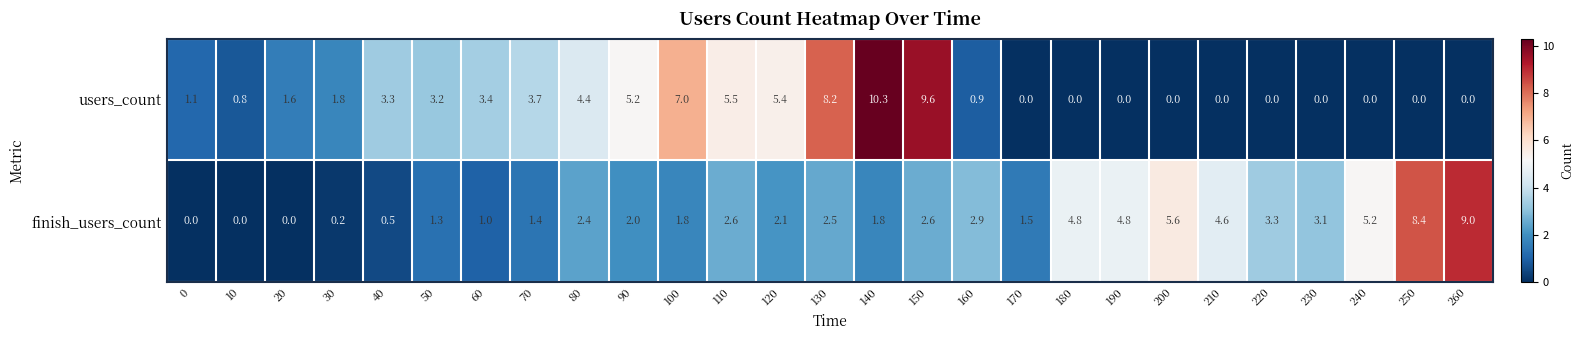

What is the total value across all series at 220?

3.3